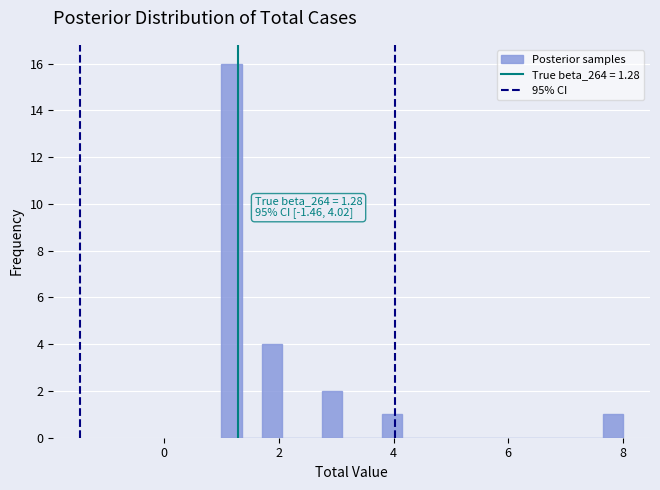

Around what value on the x-axis is the tallest bar? Give the approximate position of its centre, as read against the axis.

1.2